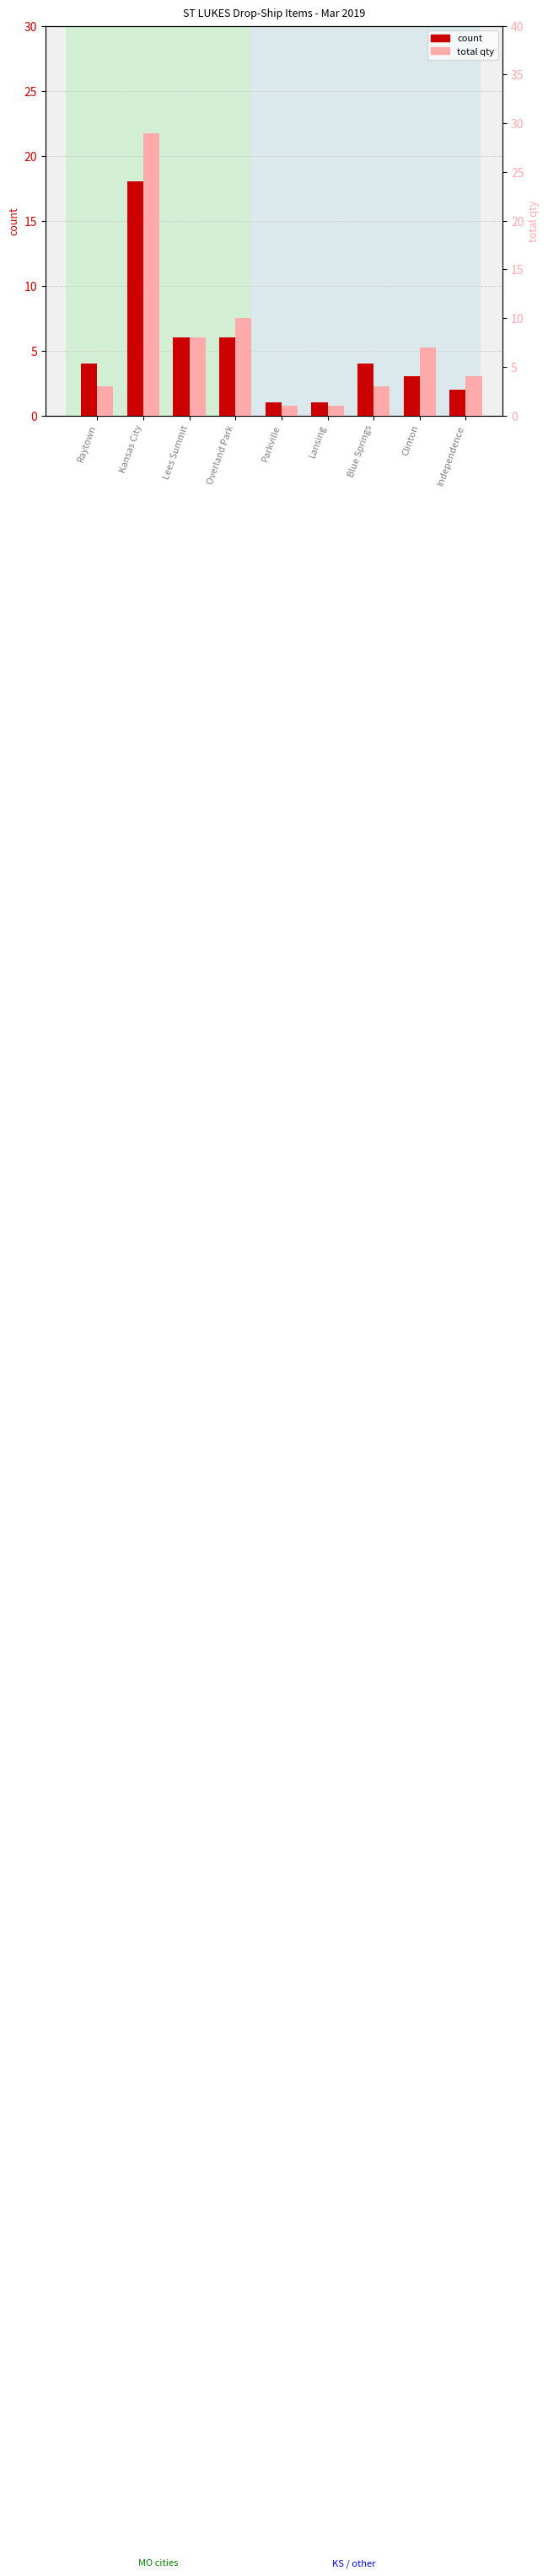

What is the total value across all series at Parkville?

2